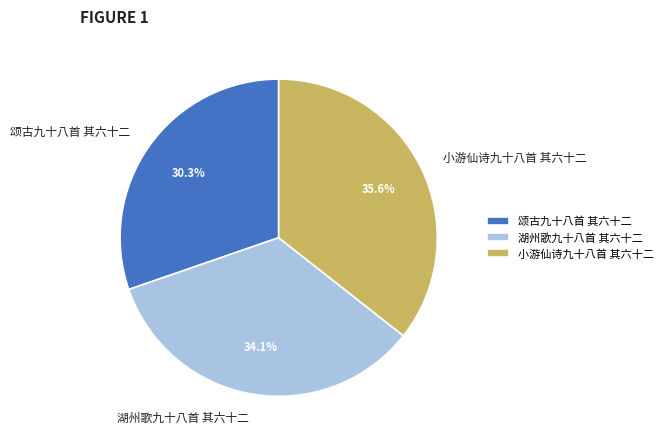

The 湖州歌九十八首 其六十二 slice represents 34% of the pie. True or false?

True